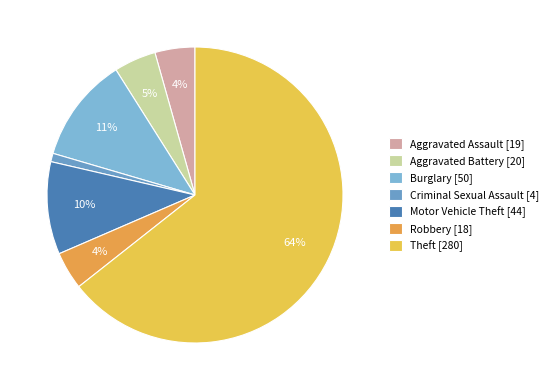

What is the smallest slice in the pie chart?

Criminal Sexual Assault [4]